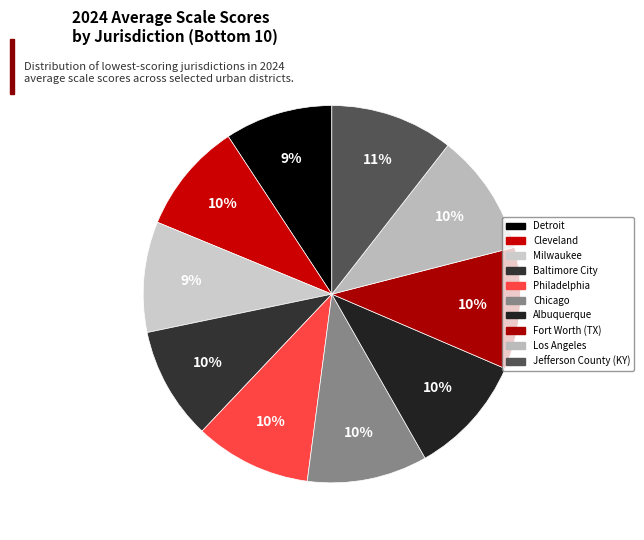

What percentage is the Baltimore City slice, to the nearest percent?

10%